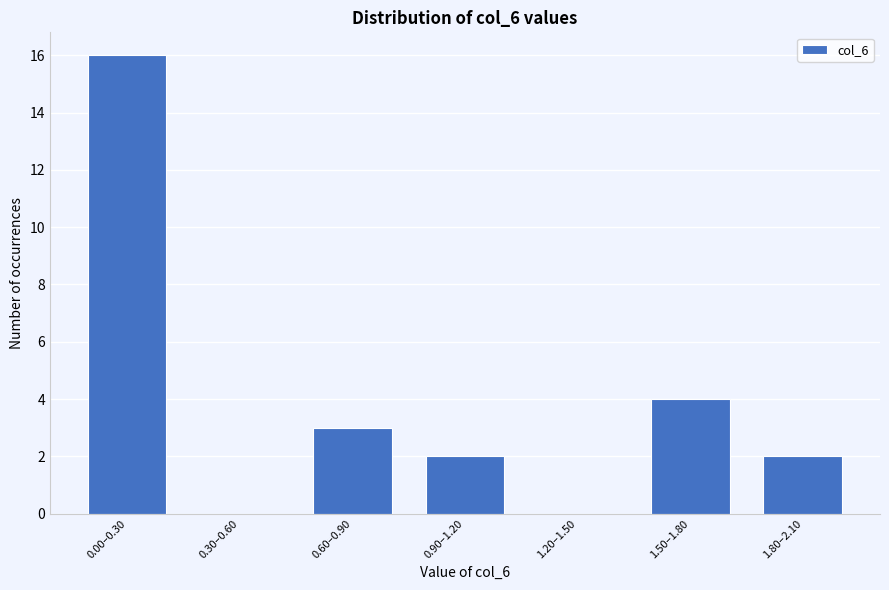

Reading left to right, what are all the values shown in this chart?

0.00–0.30=16	0.30–0.60=0	0.60–0.90=3	0.90–1.20=2	1.20–1.50=0	1.50–1.80=4	1.80–2.10=2